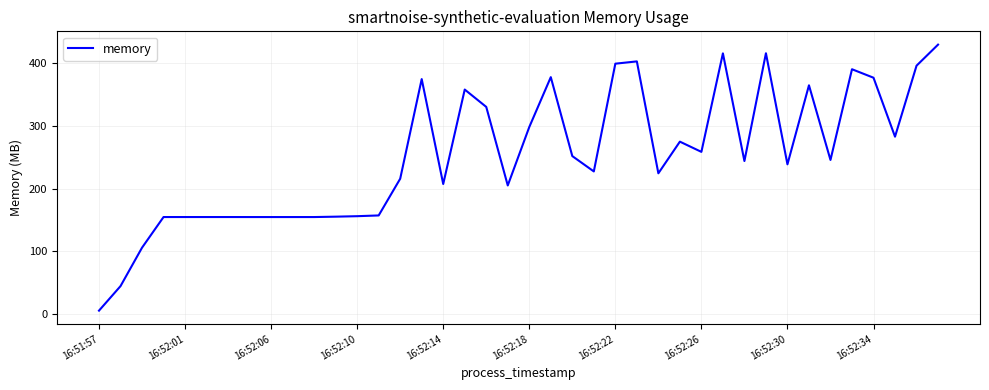

What is the maximum value shown in the chart?

429.8